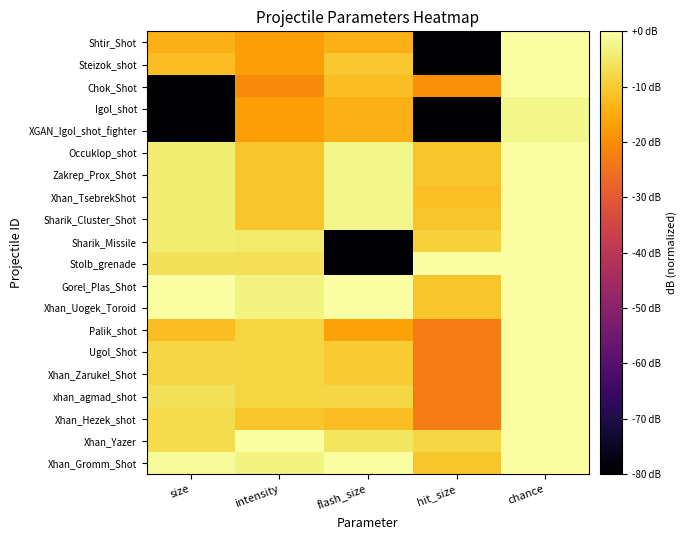

Reading right to left, what are all the values shown in this chart?

Shtir_Shot: chance=0.0	hit_size=-80.0	flash_size=-14.0	intensity=-16.9	size=-14.0
Steizok_shot: chance=0.0	hit_size=-80.0	flash_size=-10.5	intensity=-16.9	size=-12.0
Chok_Shot: chance=0.0	hit_size=-19.4	flash_size=-12.0	intensity=-20.4	size=-80.0
Igol_shot: chance=-2.5	hit_size=-80.0	flash_size=-14.0	intensity=-16.9	size=-80.0
XGAN_Igol_shot_fighter: chance=-2.5	hit_size=-80.0	flash_size=-14.0	intensity=-16.9	size=-80.0
Occuklop_shot: chance=0.0	hit_size=-10.9	flash_size=-2.5	intensity=-10.9	size=-4.1
Zakrep_Prox_Shot: chance=0.0	hit_size=-10.9	flash_size=-2.5	intensity=-10.9	size=-4.1
Xhan_TsebrekShot: chance=0.0	hit_size=-11.8	flash_size=-2.5	intensity=-10.9	size=-4.1
Sharik_Cluster_Shot: chance=0.0	hit_size=-10.9	flash_size=-2.5	intensity=-10.9	size=-4.1
Sharik_Missile: chance=0.0	hit_size=-8.9	flash_size=-80.0	intensity=-4.9	size=-4.1
Stolb_grenade: chance=0.0	hit_size=0.0	flash_size=-80.0	intensity=-6.4	size=-6.0
Gorel_Plas_Shot: chance=0.0	hit_size=-10.9	flash_size=0.0	intensity=-2.9	size=0.0
Xhan_Uogek_Toroid: chance=0.0	hit_size=-10.9	flash_size=0.0	intensity=-2.9	size=0.0
Palik_shot: chance=0.0	hit_size=-22.9	flash_size=-16.5	intensity=-8.4	size=-12.0
Ugol_Shot: chance=0.0	hit_size=-22.9	flash_size=-9.8	intensity=-8.4	size=-8.0
Xhan_Zarukel_Shot: chance=0.0	hit_size=-22.9	flash_size=-9.8	intensity=-8.4	size=-8.0
xhan_agmad_shot: chance=0.0	hit_size=-22.9	flash_size=-8.0	intensity=-8.4	size=-6.0
Xhan_Hezek_shot: chance=0.0	hit_size=-22.9	flash_size=-12.0	intensity=-10.9	size=-6.9
Xhan_Yazer: chance=0.0	hit_size=-8.0	flash_size=-5.6	intensity=0.0	size=-6.9
Xhan_Gromm_Shot: chance=0.0	hit_size=-10.9	flash_size=-0.4	intensity=-2.9	size=-1.2